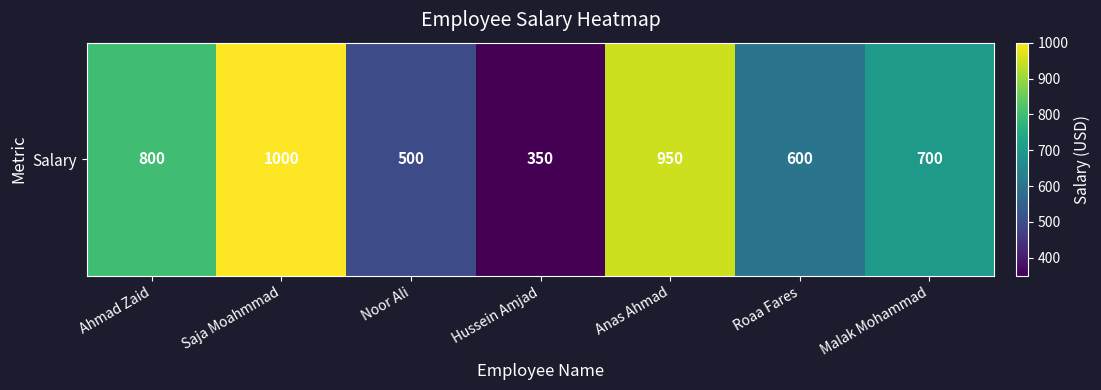

Which has a higher value, Ahmad Zaid or Roaa Fares?

Ahmad Zaid